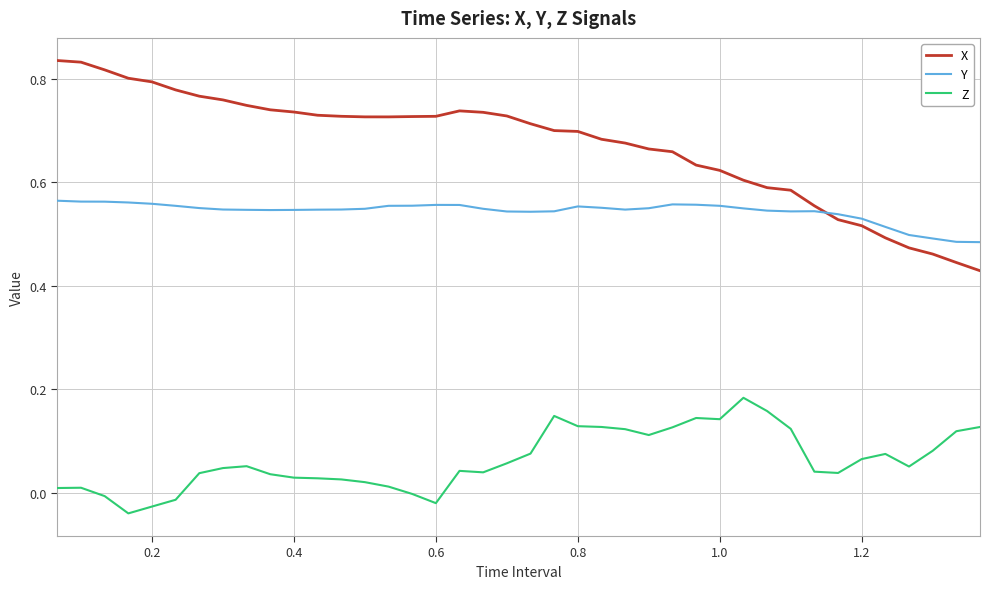

Which series has the largest total across all categories?

X